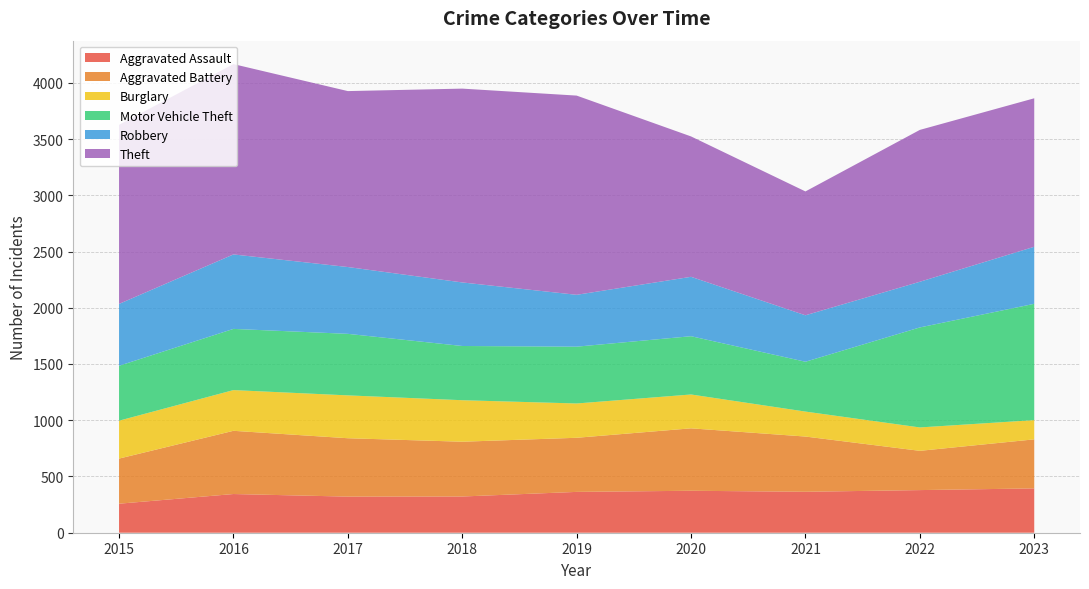

Reading left to right, transcribe all the data shown in this chart.

Aggravated Assault: 258	344	321	322	363	373	364	379	394
Aggravated Battery: 401	562	519	487	481	555	491	349	436
Burglary: 337	362	381	369	305	301	222	208	171
Motor Vehicle Theft: 488	544	547	482	505	518	443	889	1034
Robbery: 550	662	594	565	461	528	413	406	507
Theft: 1592	1692	1564	1723	1771	1248	1101	1350	1320